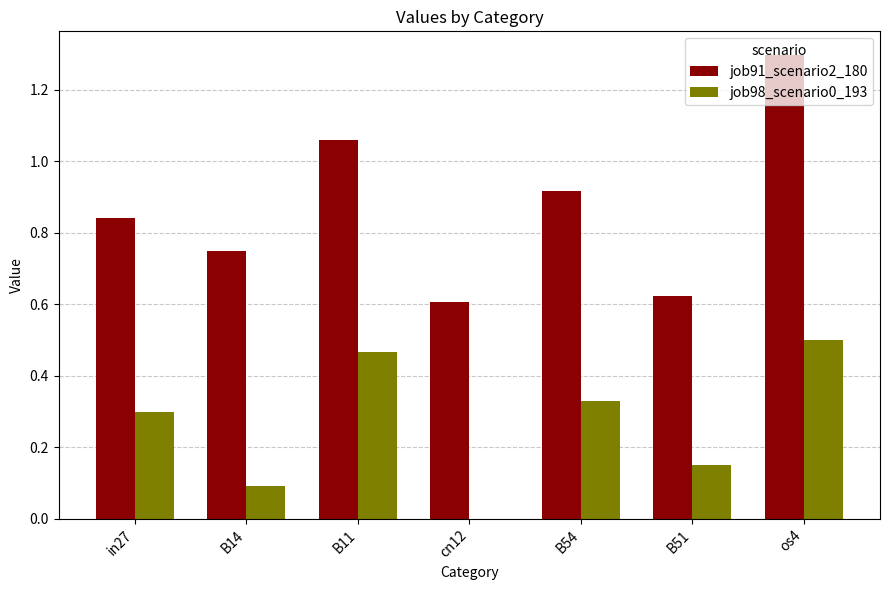

Count the number of data series in this chart.

2